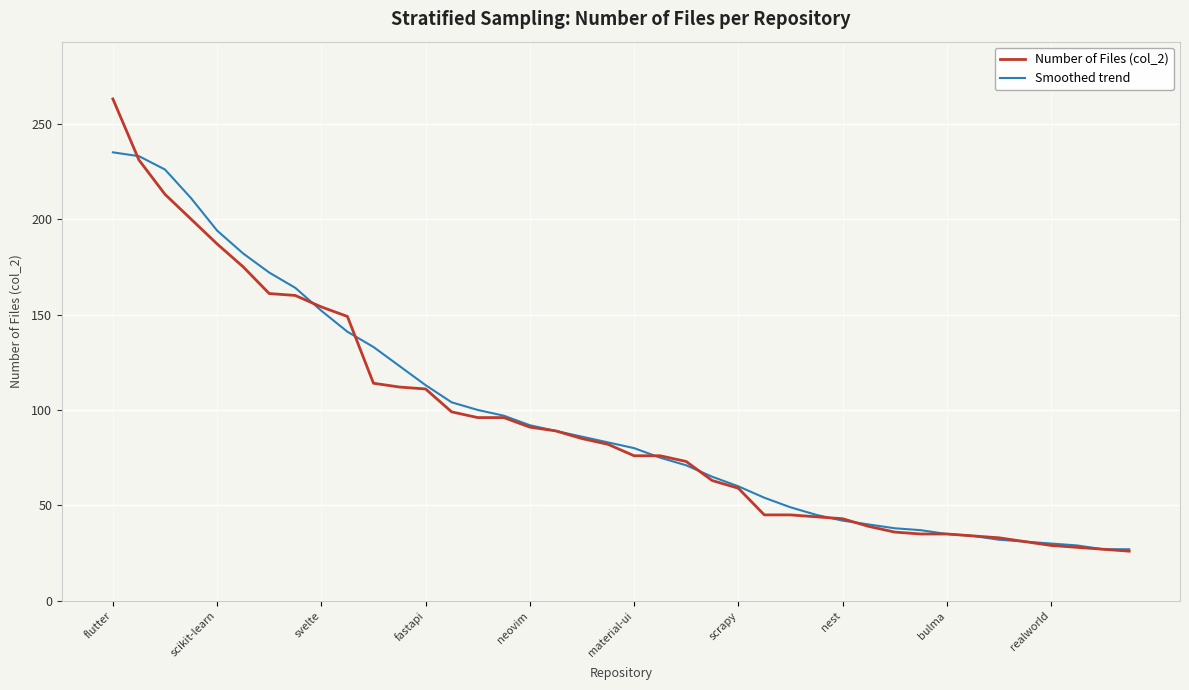

Which series has the largest range (max minus min)?

Number of Files (col_2)